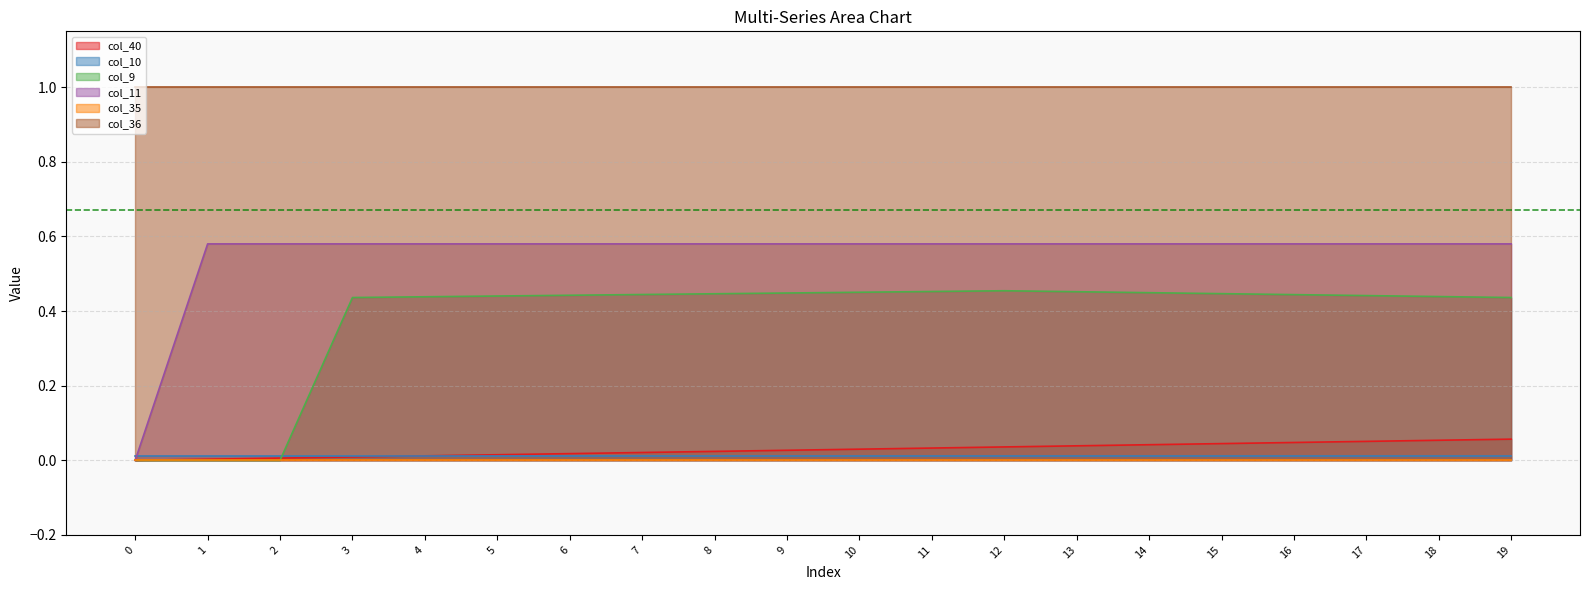

True or false: col_40 and col_36 intersect in this chart.

False